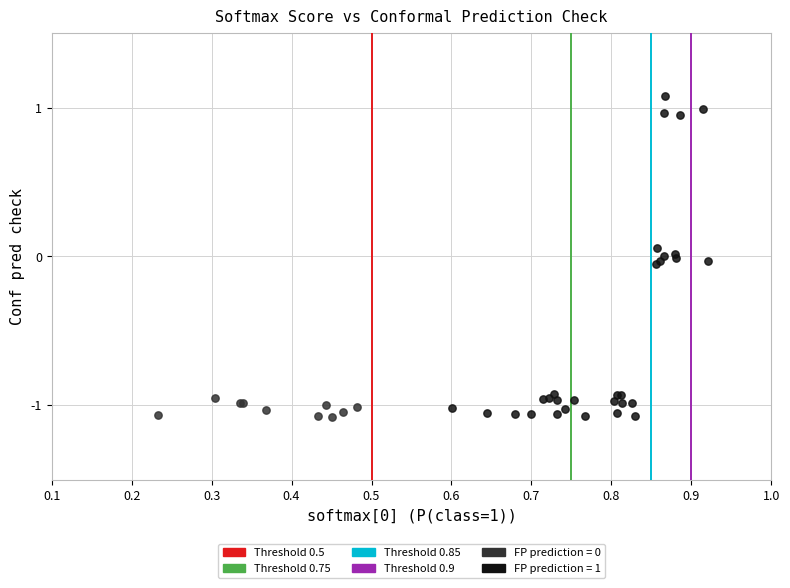

Which series reaches the maximum Y coordinate?

FP prediction = 1